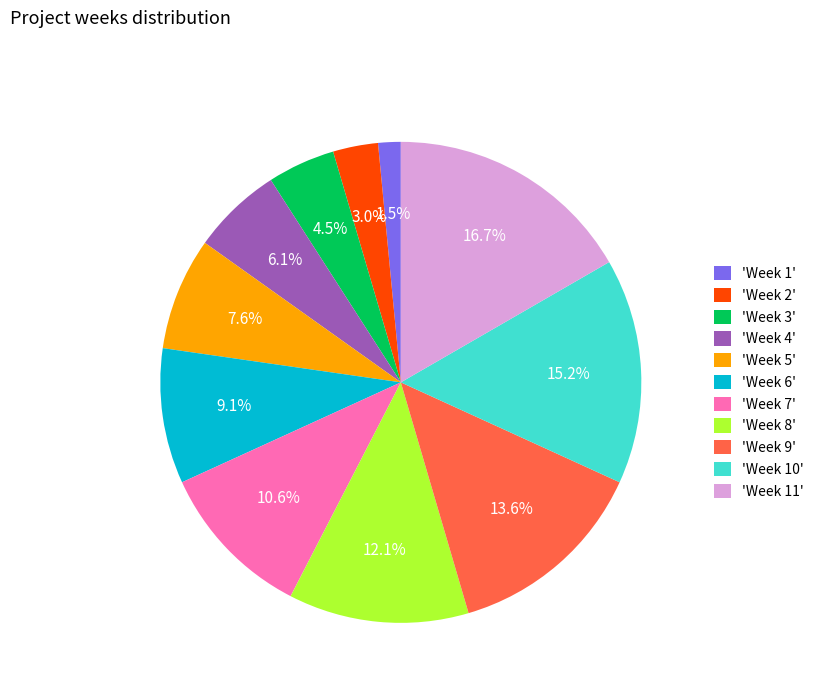

Which slice is the largest?

'Week 11'